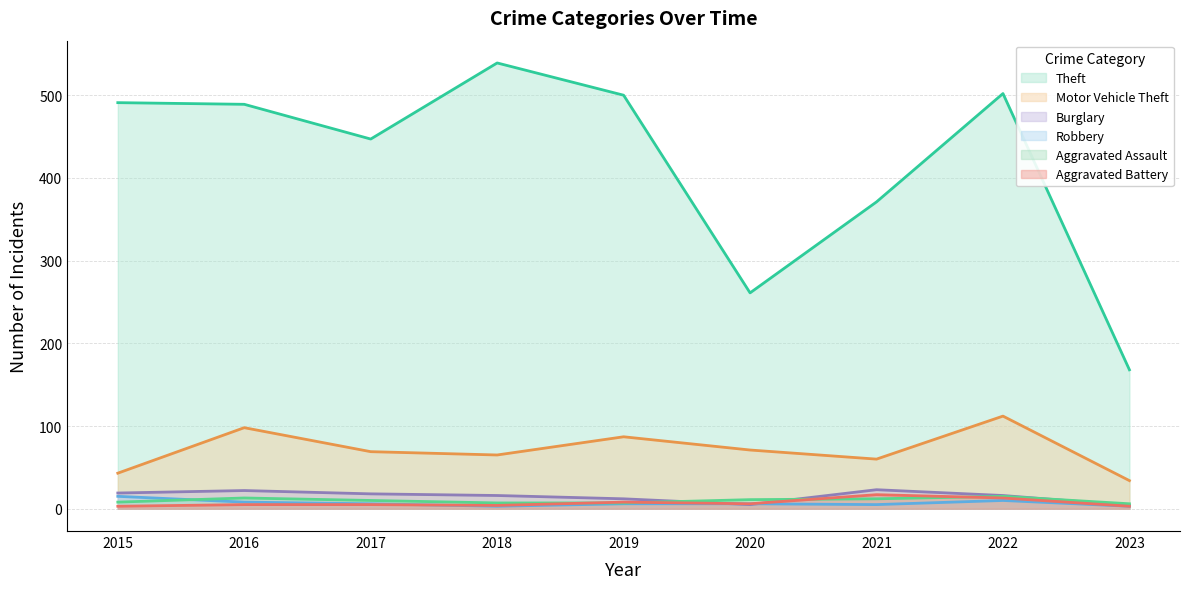

What is the minimum value shown in the chart?

3